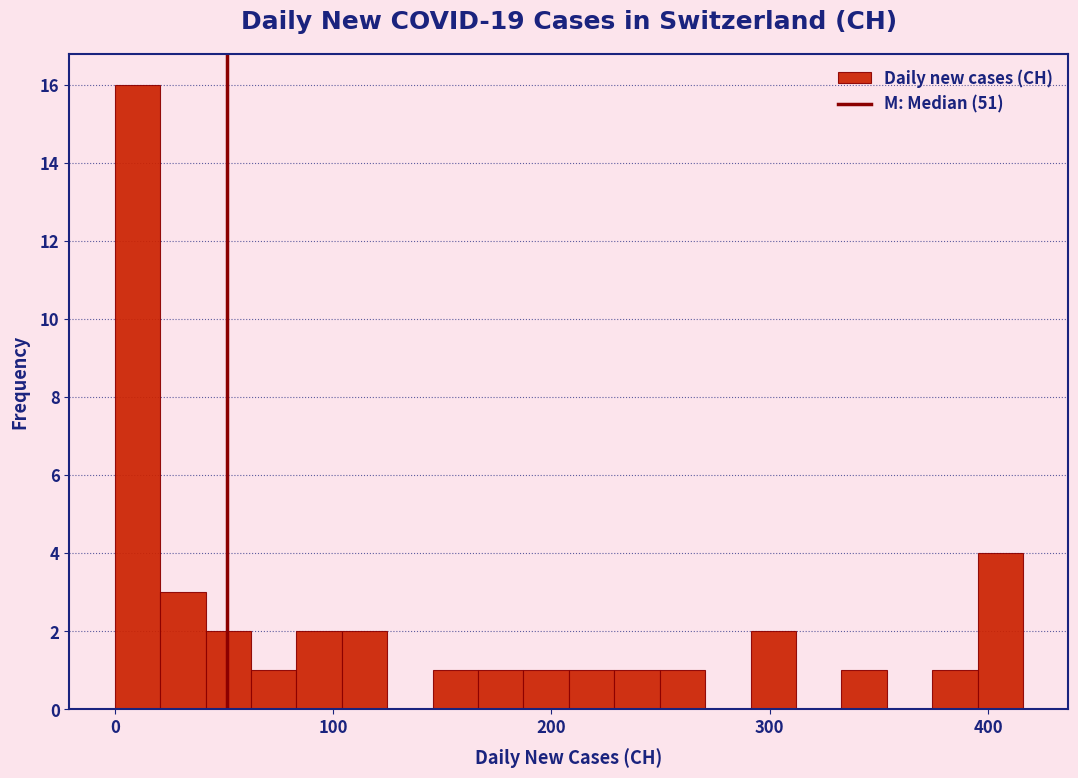

Read against the x-axis, roughly where is the centre of the tallest bar?

10